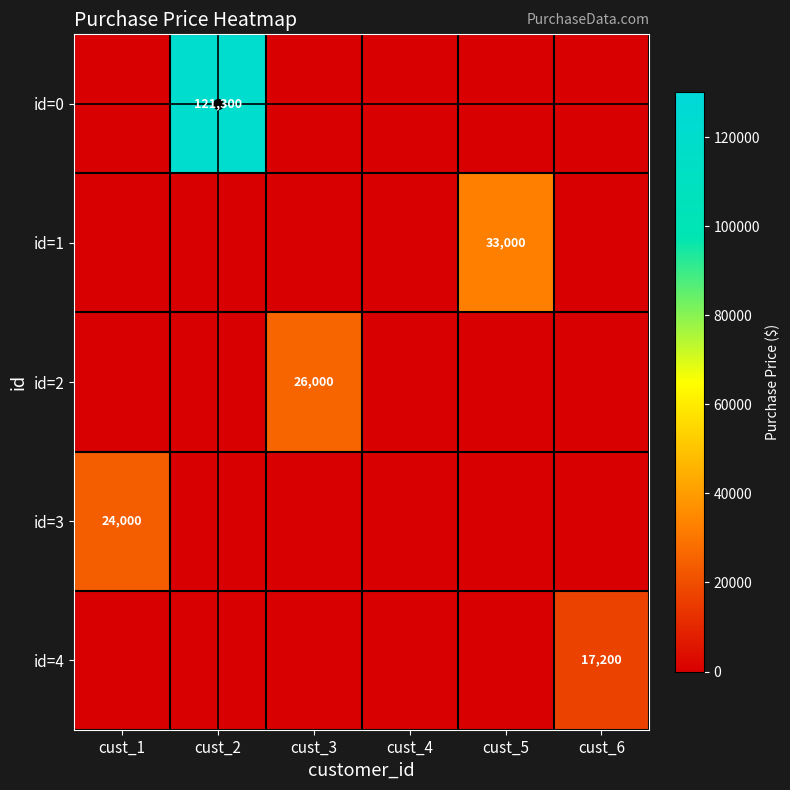

Between cust_4 and cust_5, which series saw the biggest shift?

id=1